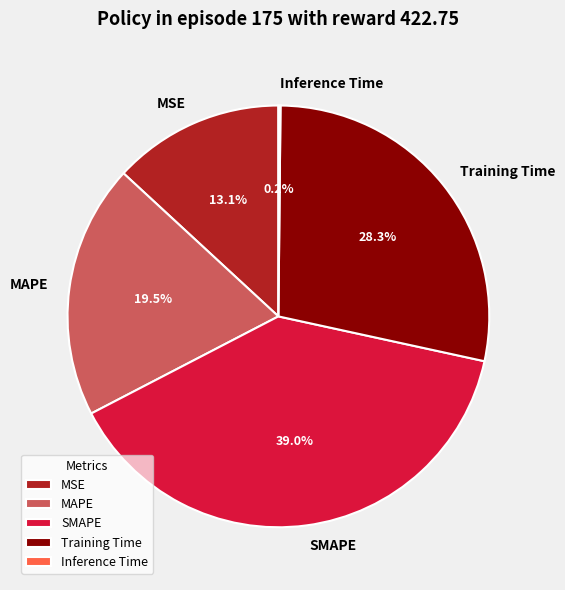

Which slice is the largest?

SMAPE